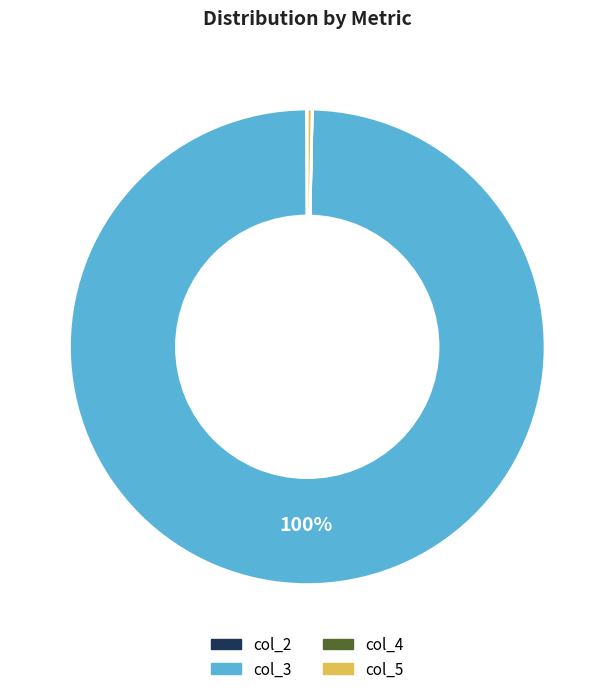

To the nearest percent, what is the difference between the largest and smallest slice percentages?

100%